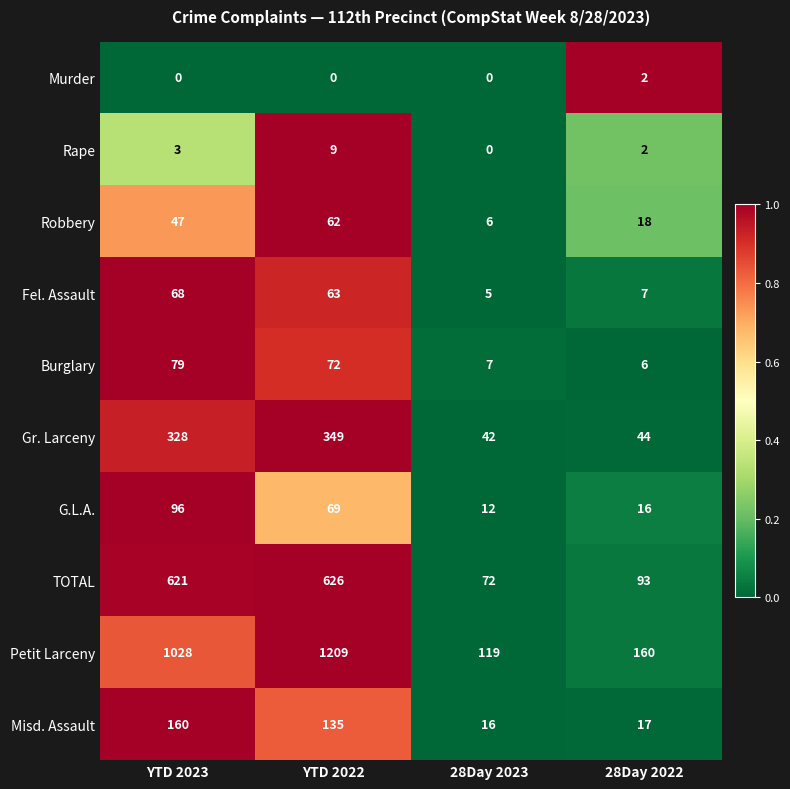

Which series has the largest total across all categories?

Petit Larceny